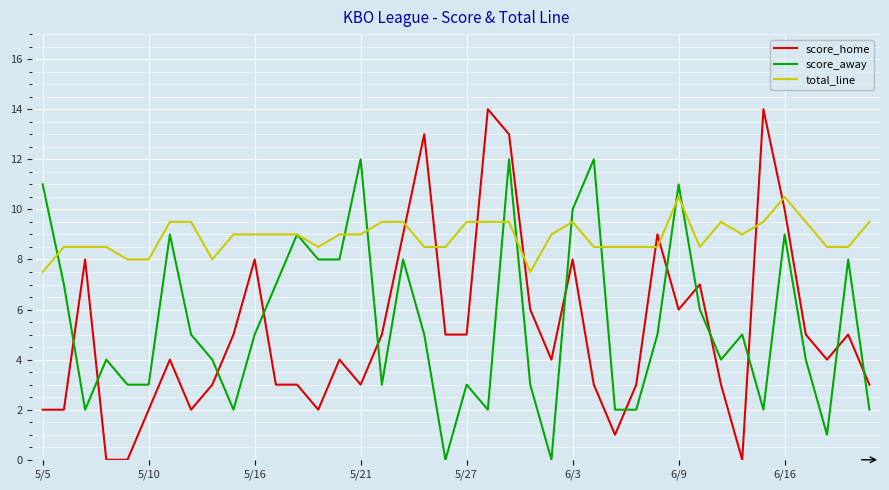

Which series has the widest spread of values?

score_home